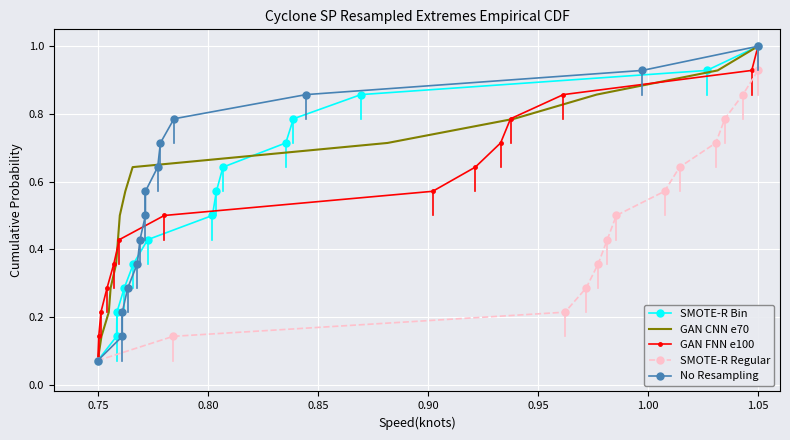

What is the value of the No Resampling point at the 5th from the left?

0.4